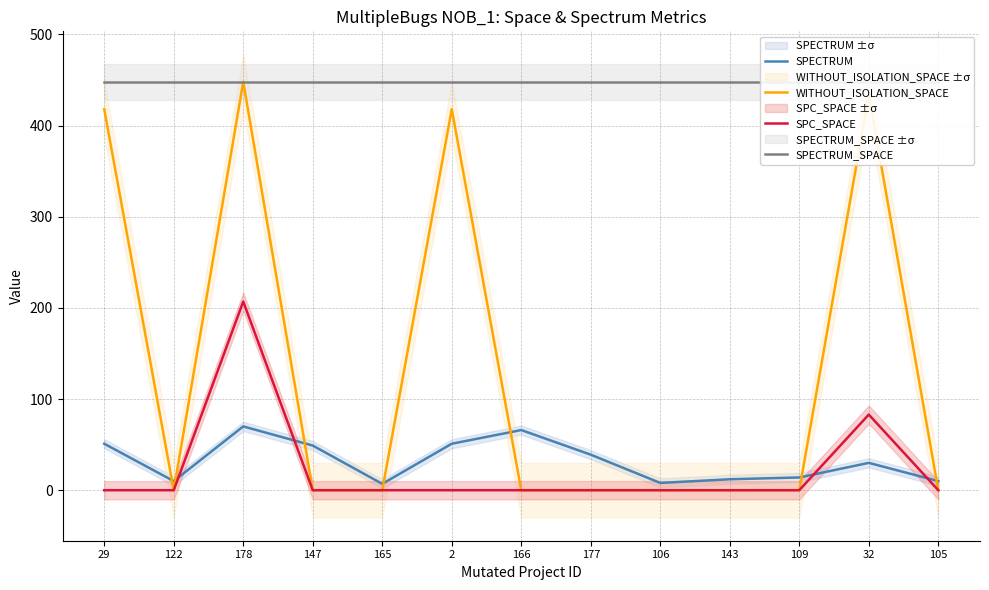

Rank the series by their maximum value, from highest to lowest.

WITHOUT_ISOLATION_SPACE, SPECTRUM_SPACE, SPC_SPACE, SPECTRUM